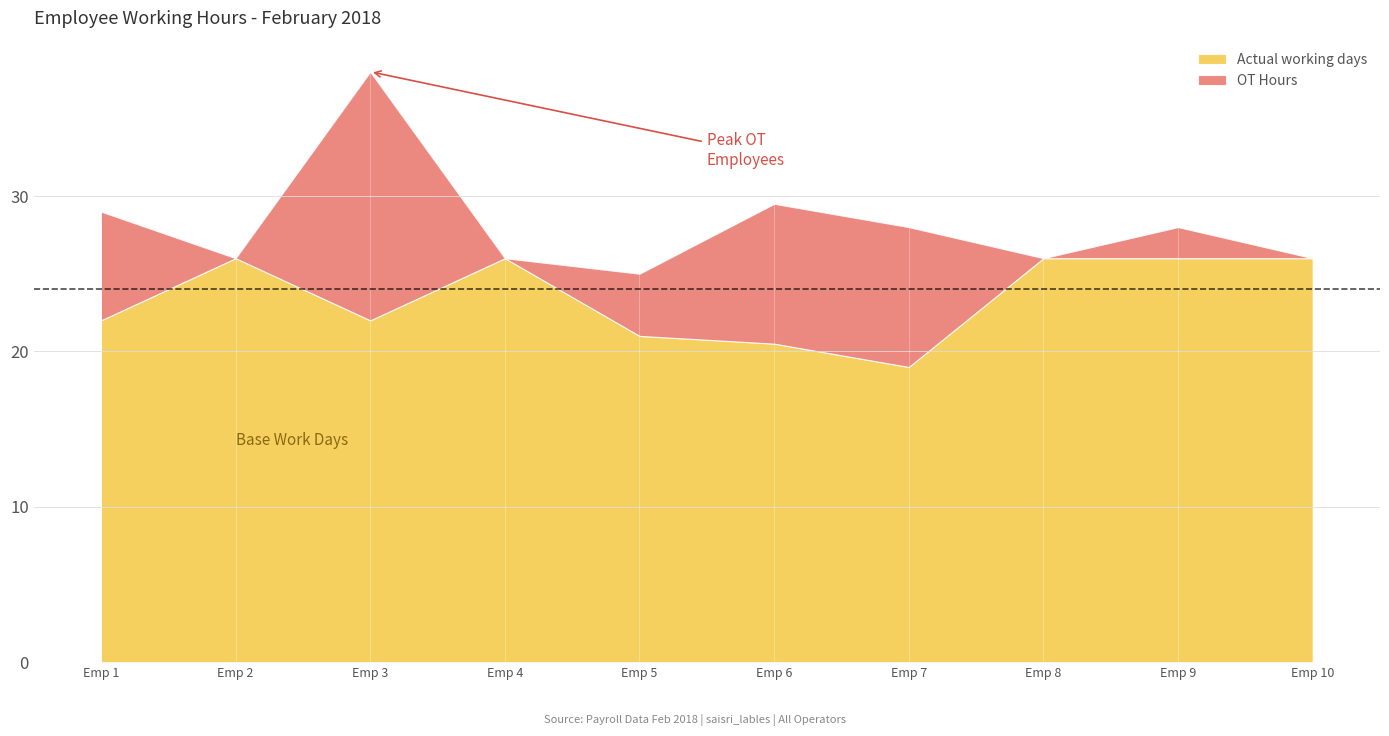

Which category has the lowest value in the Actual working days series?

Emp 7